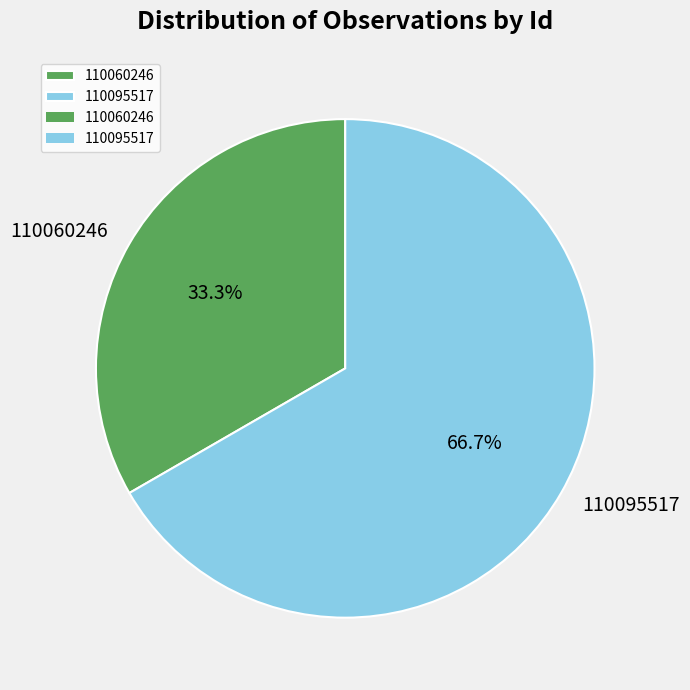

To the nearest percent, what is the average slice percentage?

50%